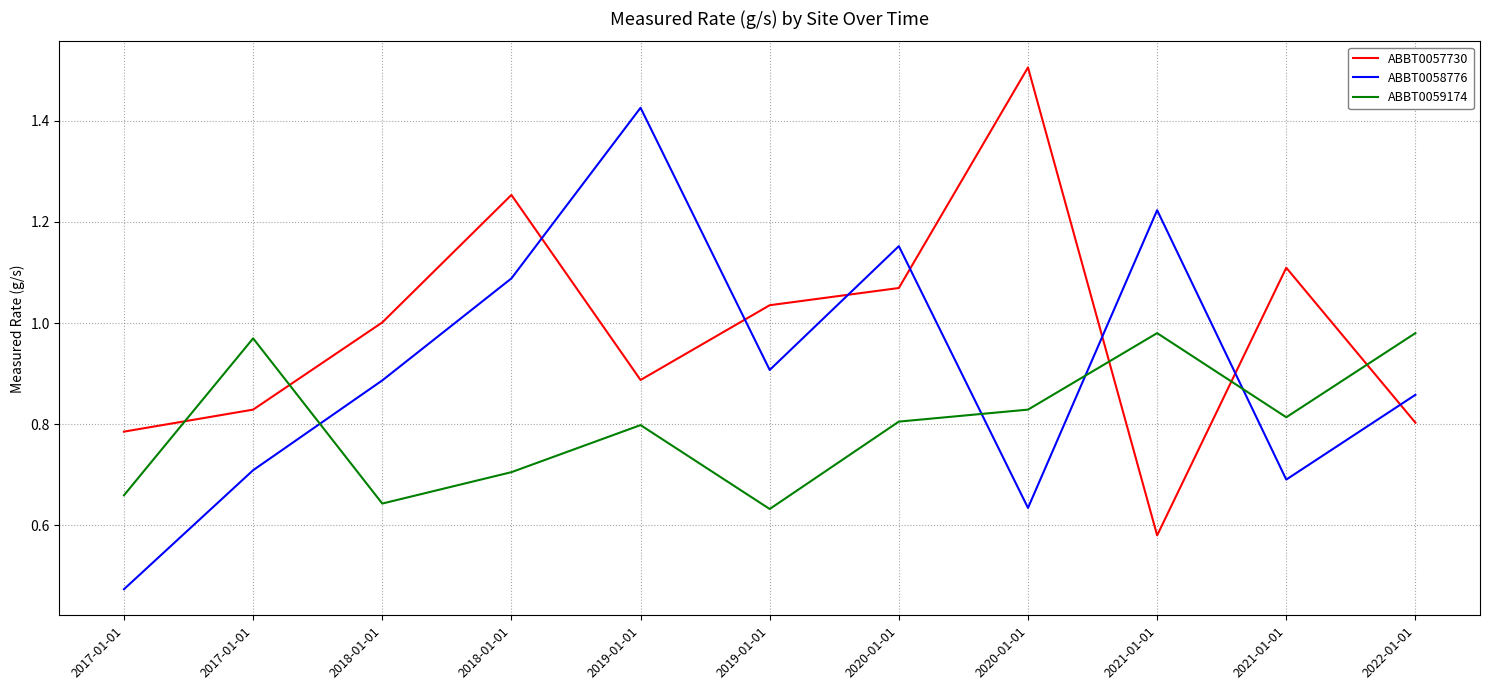

What are all the series names shown in the legend?

ABBT0057730, ABBT0058776, ABBT0059174